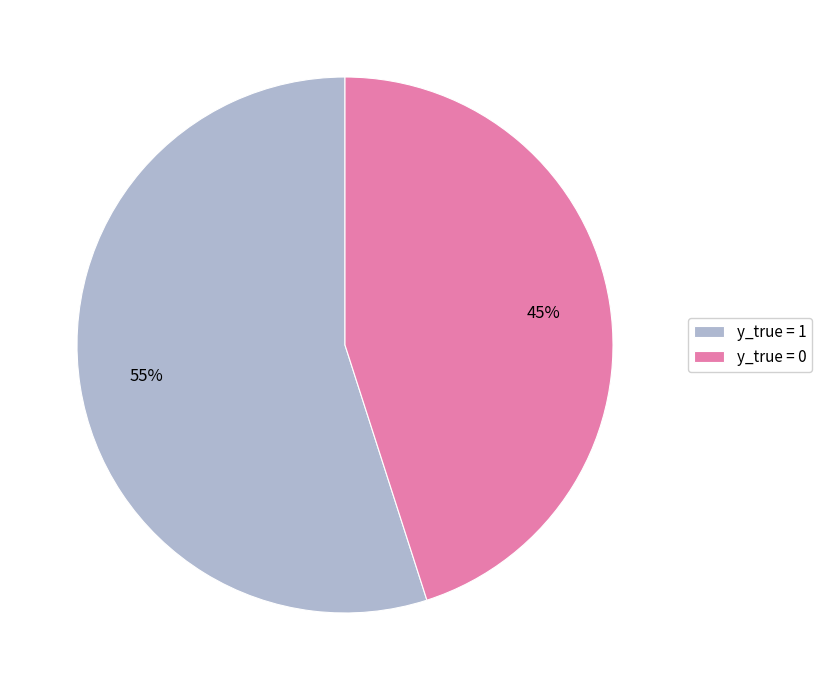

Combined, do y_true = 0 and y_true = 1 account for over 50%?

Yes